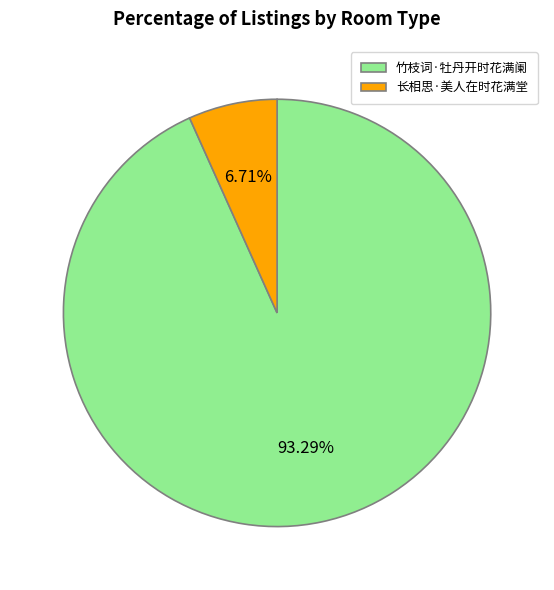

What is the largest slice in the pie chart?

竹枝词·牡丹开时花满阑